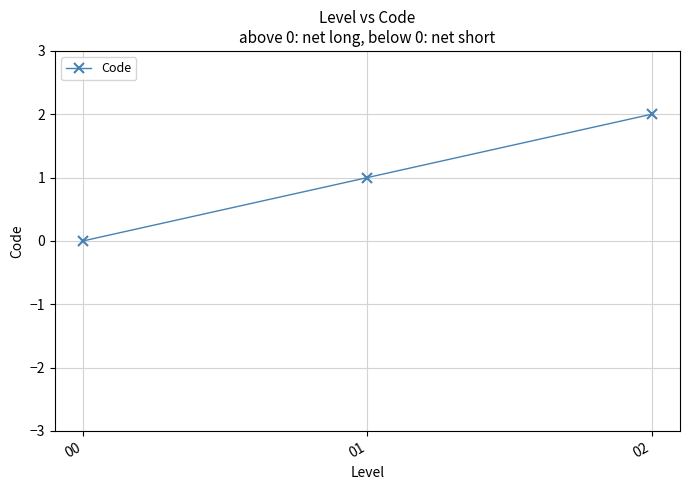

At which category does the chart reach its minimum across all series?

00